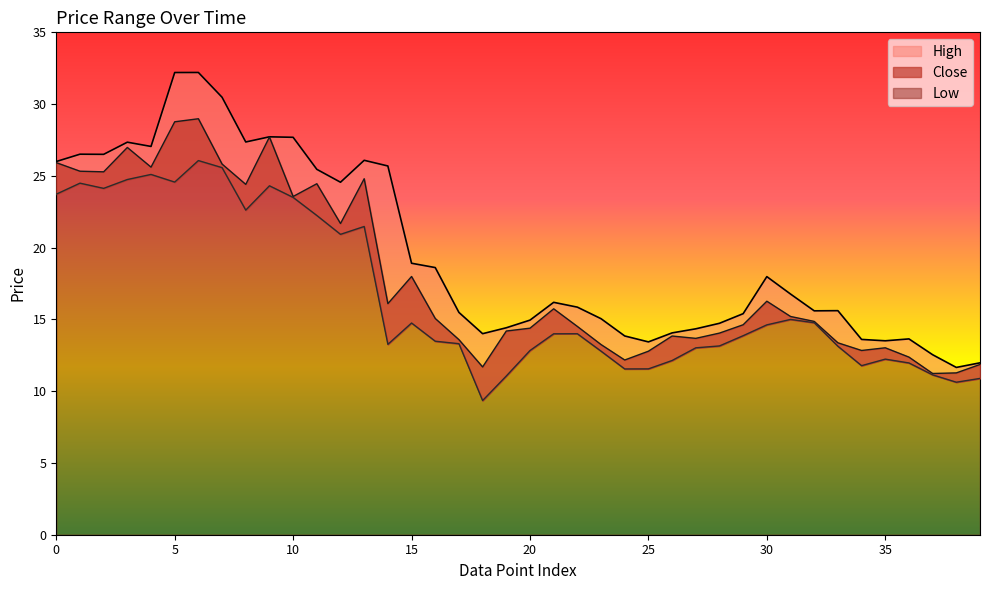

What is the approximate value of Low at 26?

12.1